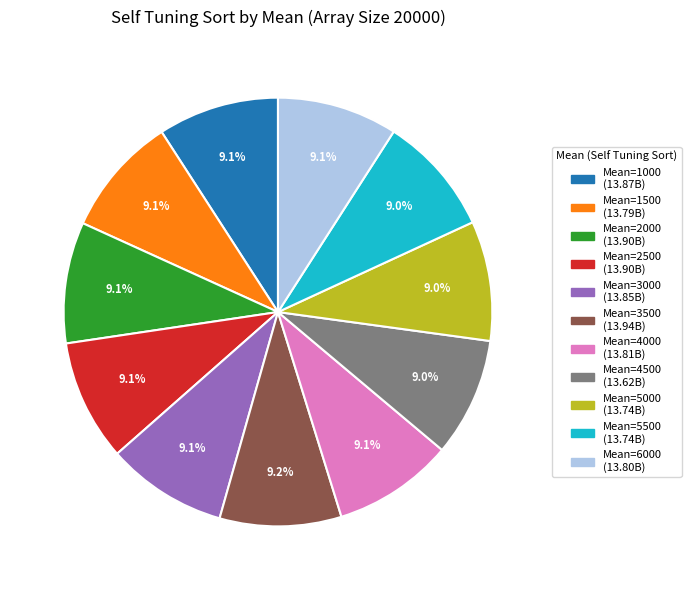

Is there any slice that represents more than half of the pie?

No